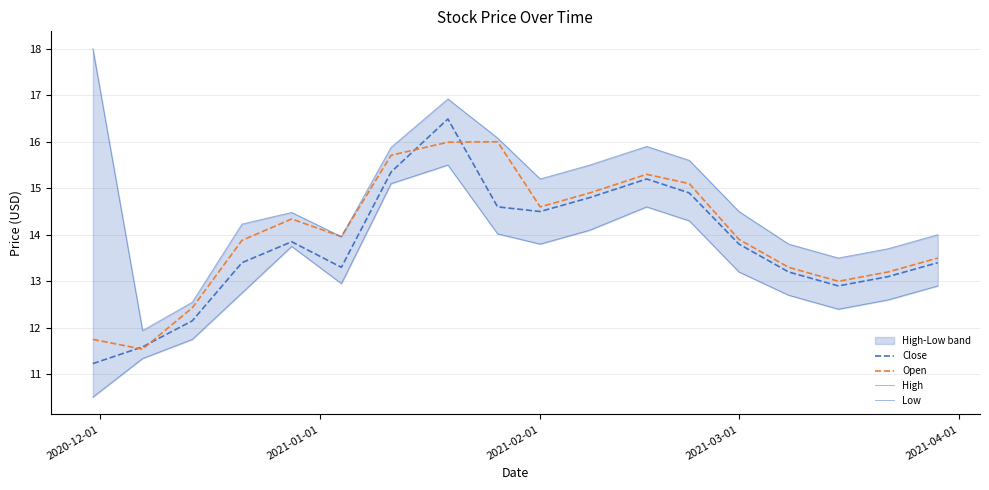

What is the greatest value displayed?

18.0